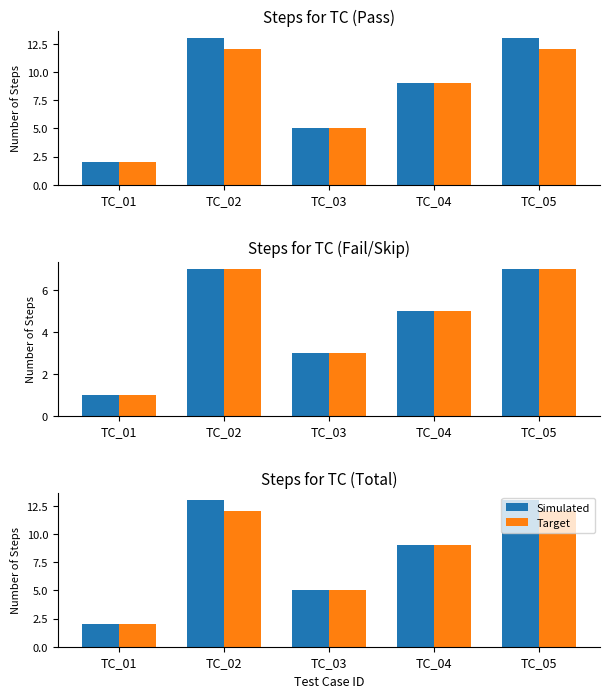

Between TC_03 and TC_04, which series saw the biggest shift?

Simulated